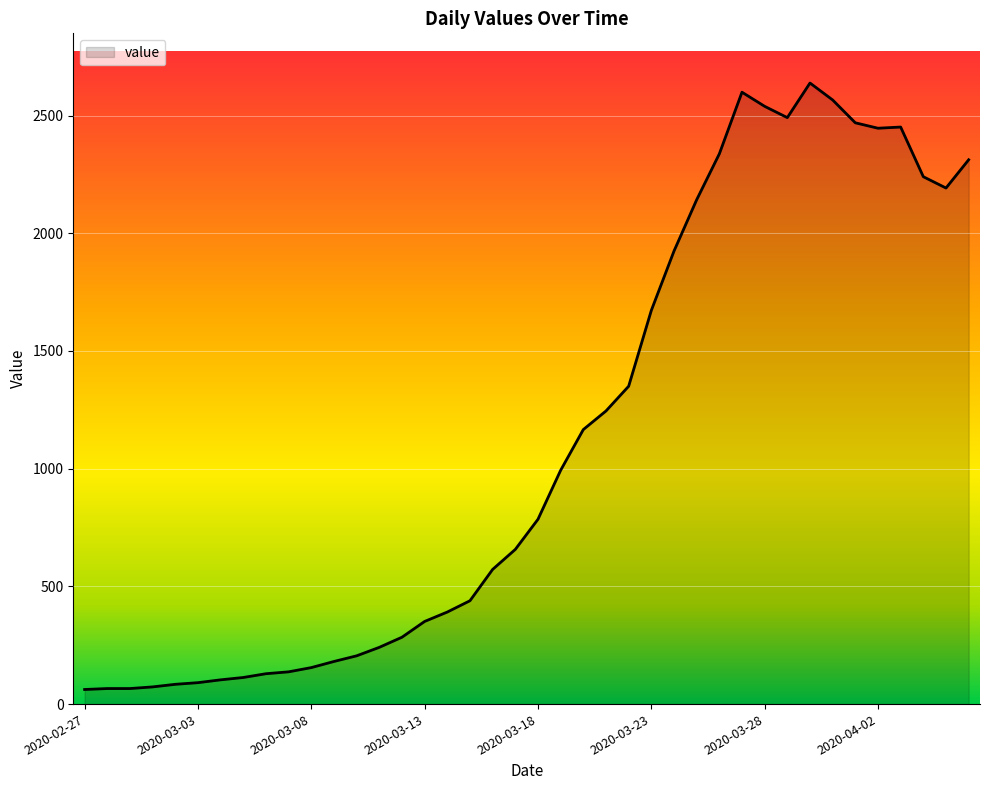

What is the smallest value displayed?

62